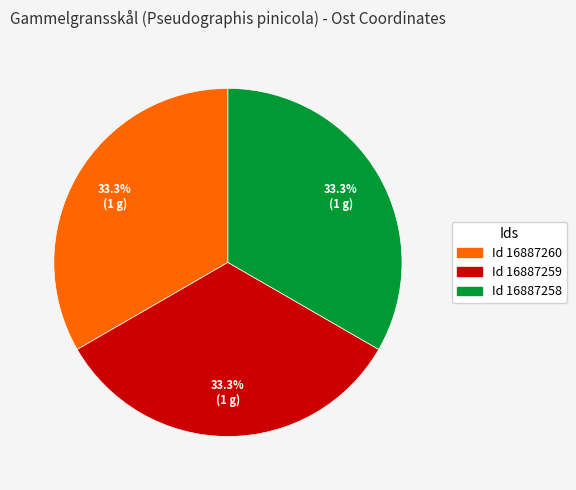

Count the number of slices in the pie.

3